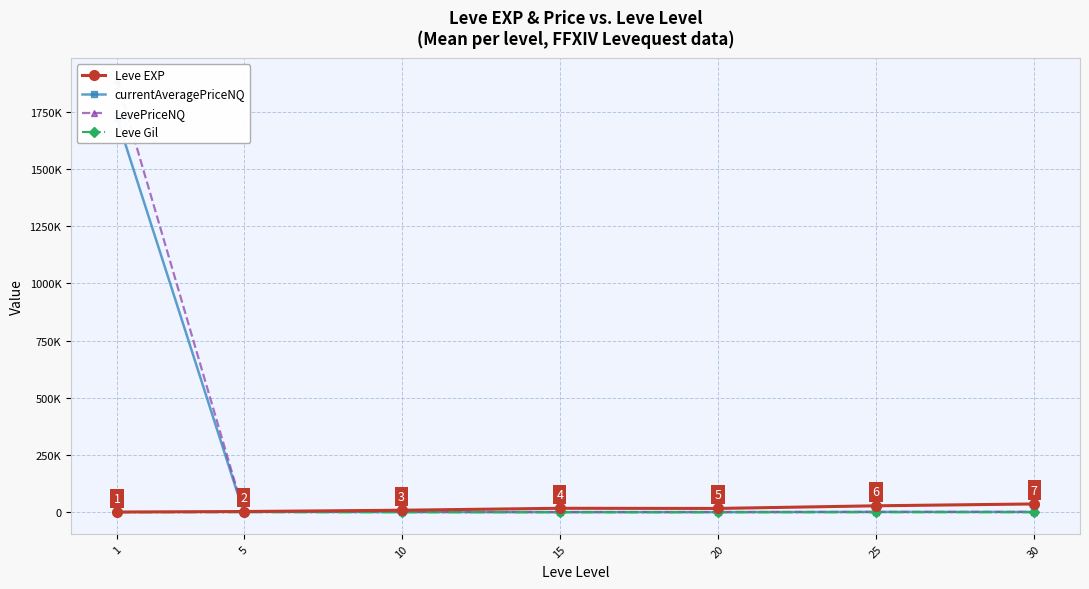

Does the chart have visible grid lines?

Yes